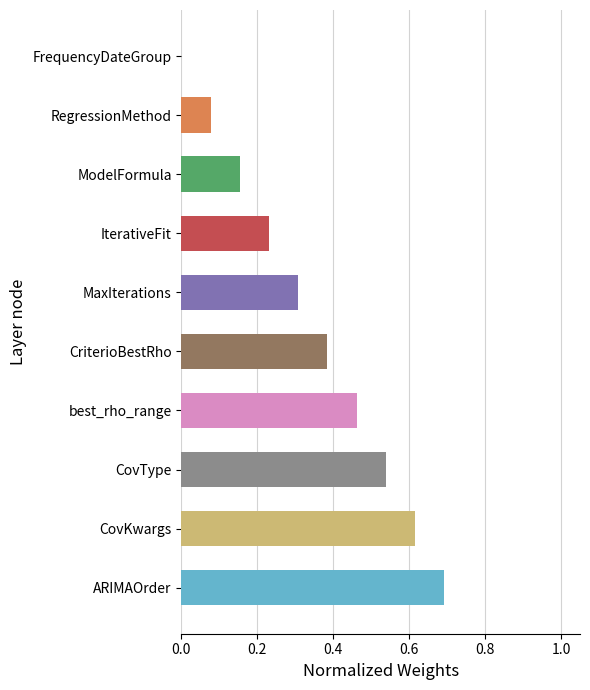

What is the sum of the values at ARIMAOrder and MaxIterations?

1.0